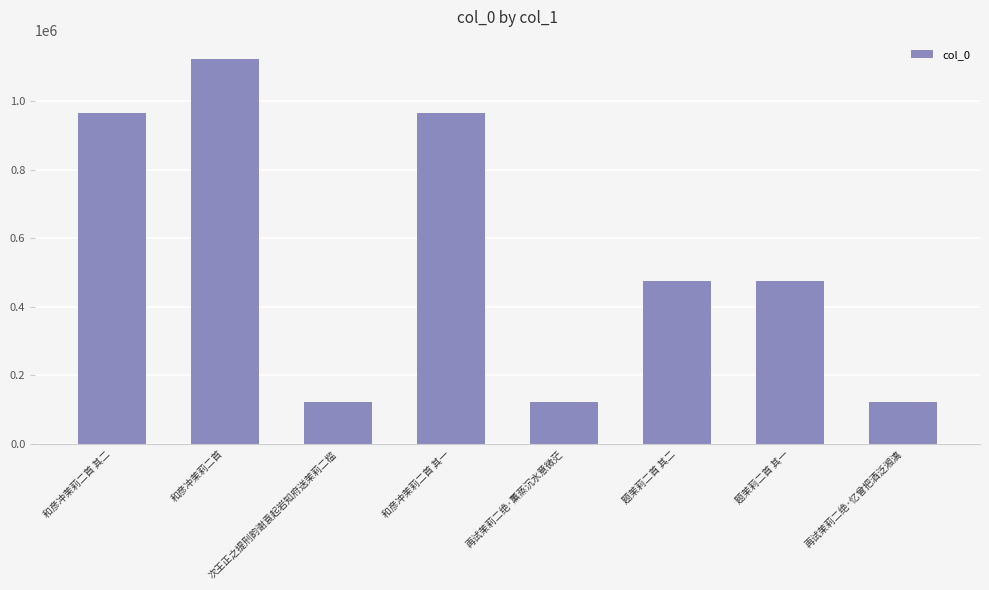

What is the smallest value displayed?

122295